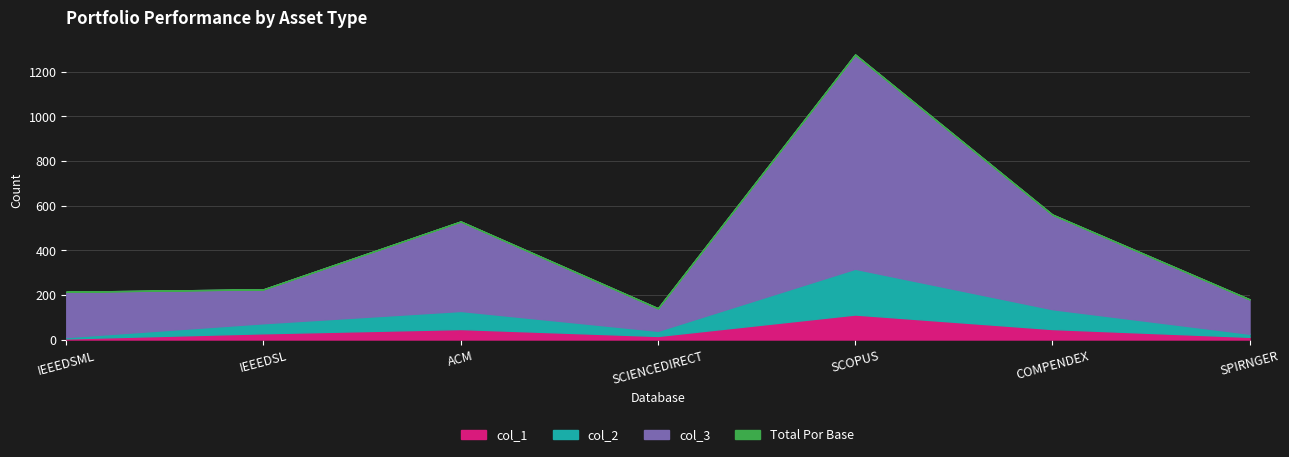

What are all the series names shown in the legend?

col_1, col_2, col_3, Total Por Base